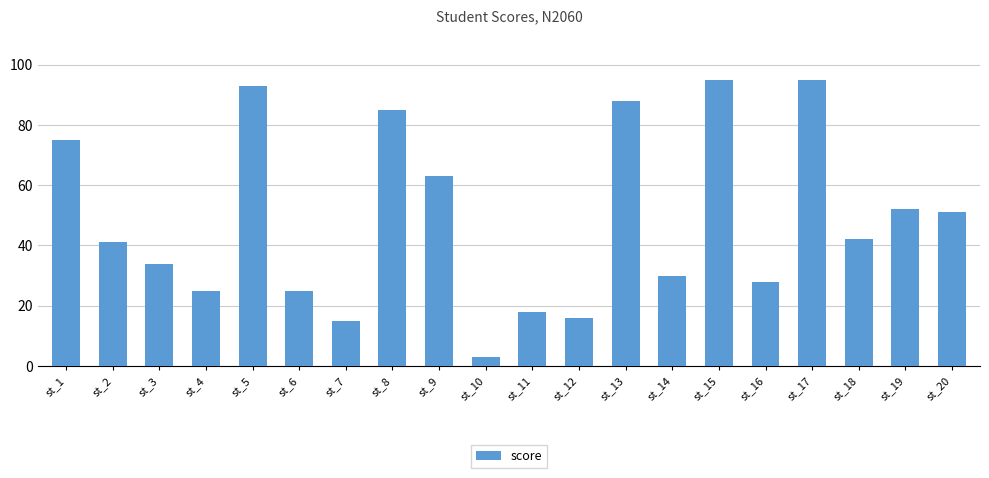

How many data points does each series have?

20